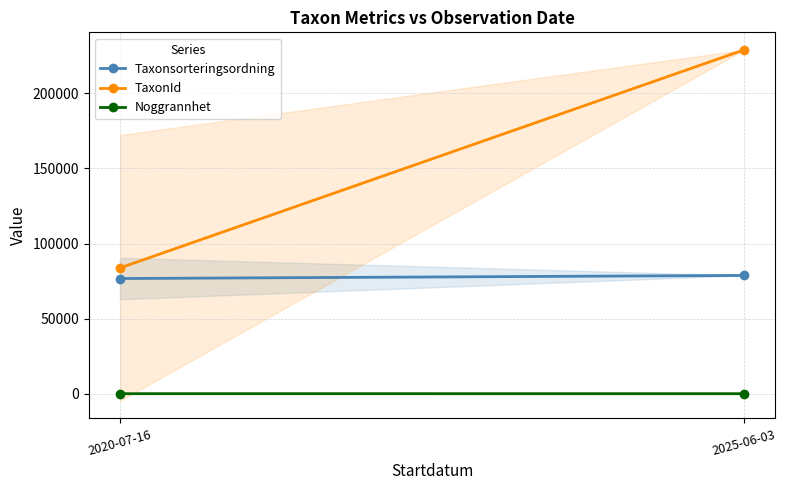

Rank the categories by Noggrannhet value from lowest to highest.

2025-06-03, 2020-07-16